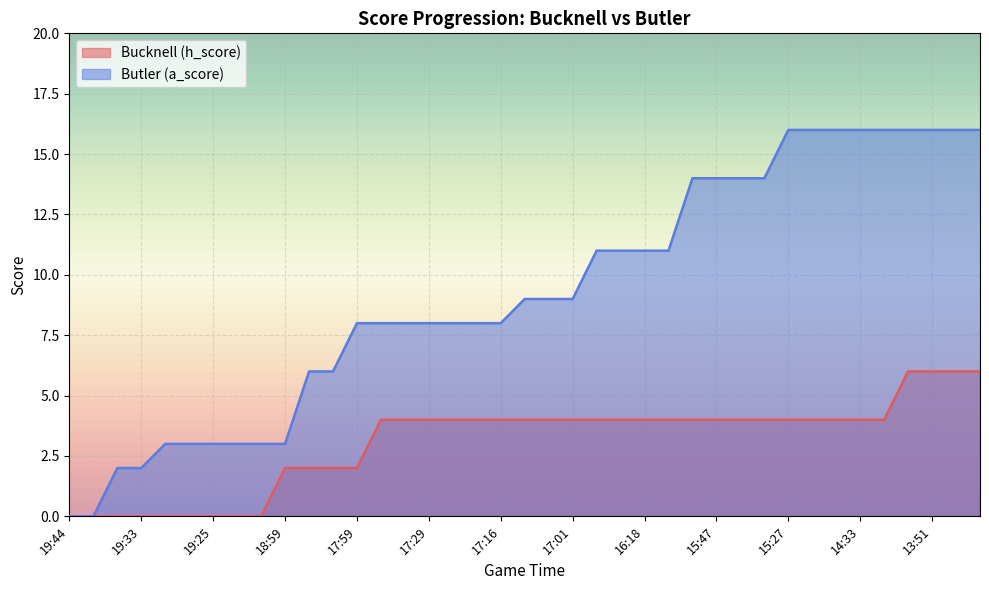

What is the difference between the maximum and second lowest values in the Bucknell (h_score) series?

6